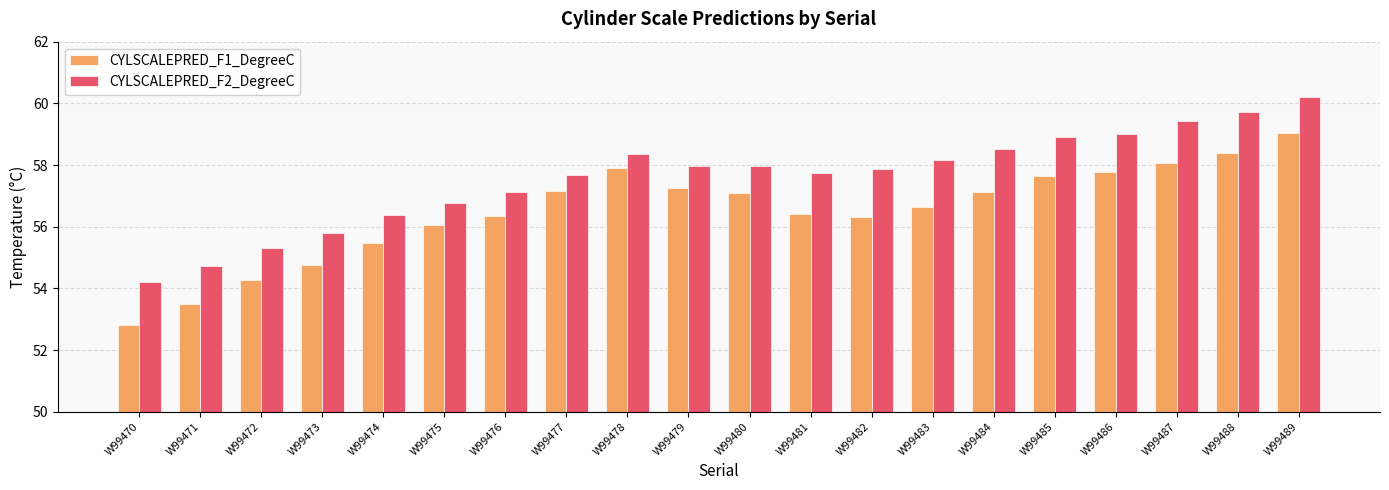

What is the sum of all CYLSCALEPRED_F2_DegreeC values?

1151.8